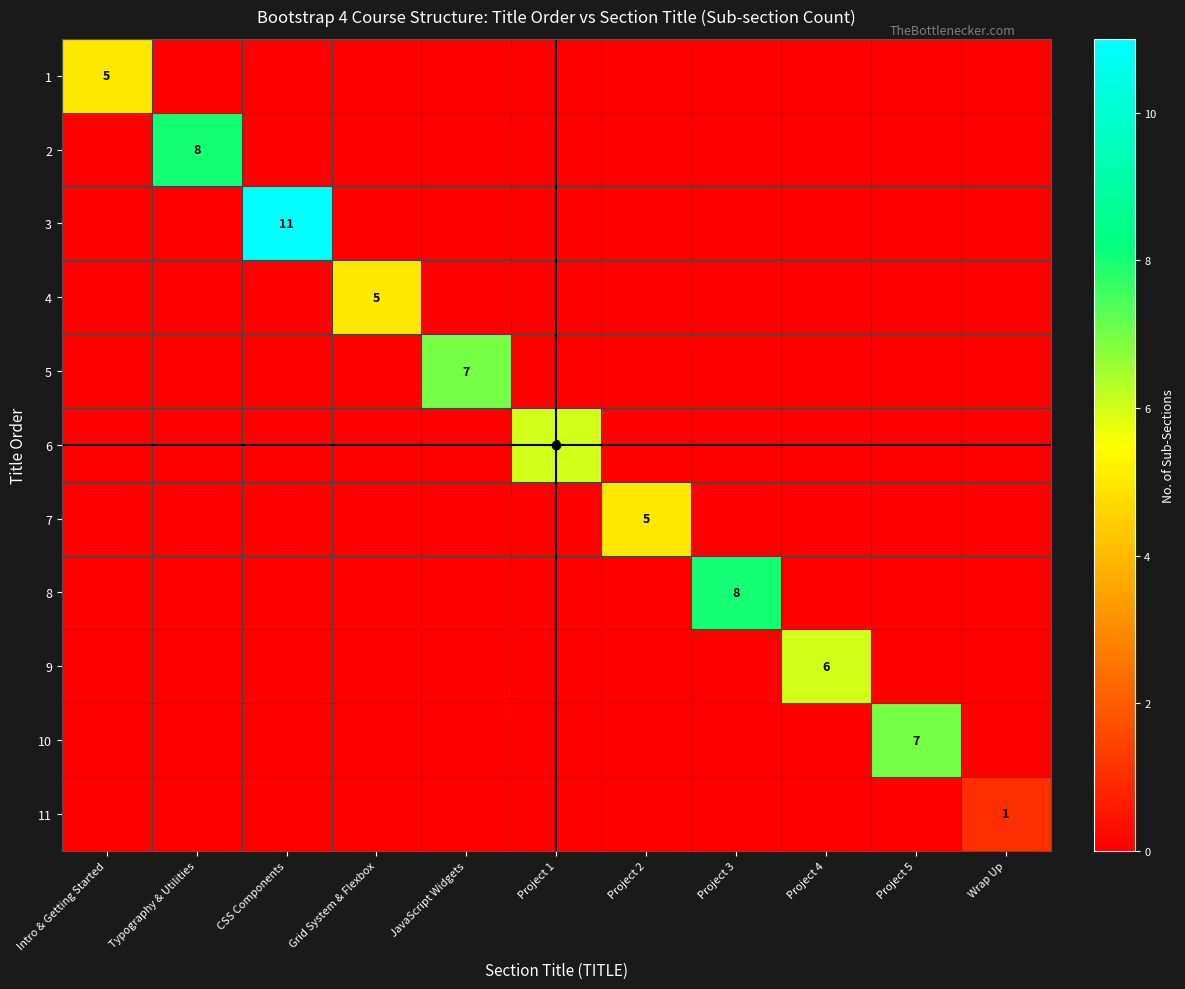

How many values in the 10 series exceed 0?

1